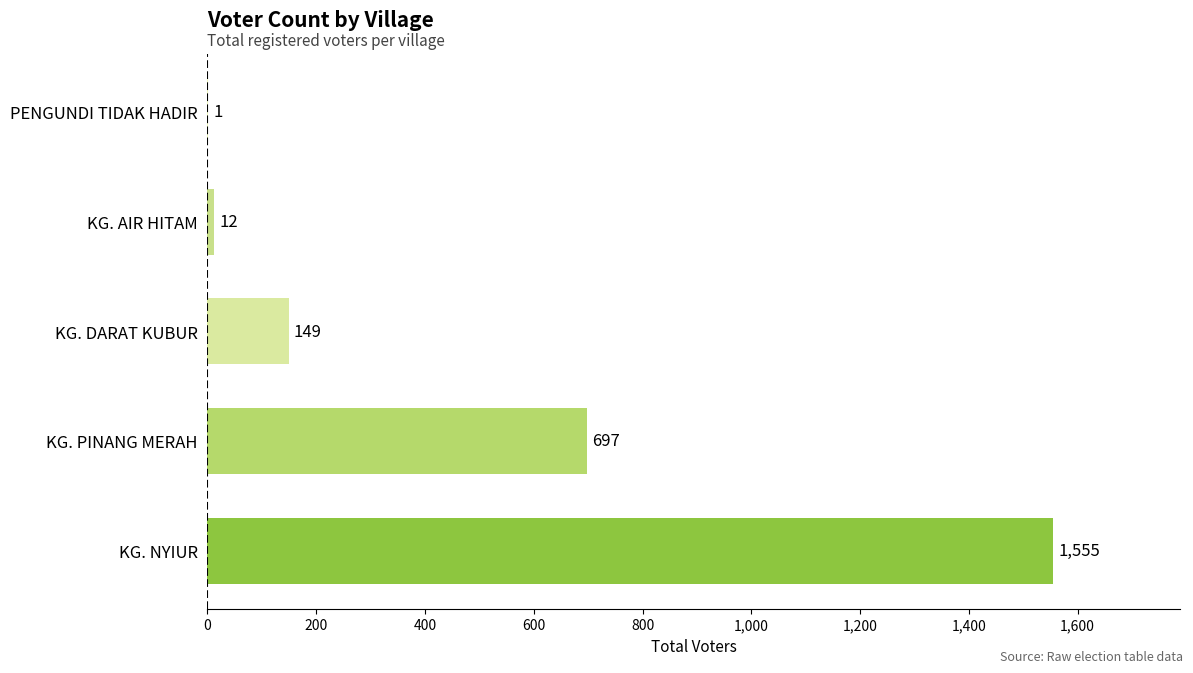

What is the sum of the values at KG. NYIUR and PENGUNDI TIDAK HADIR?

1556